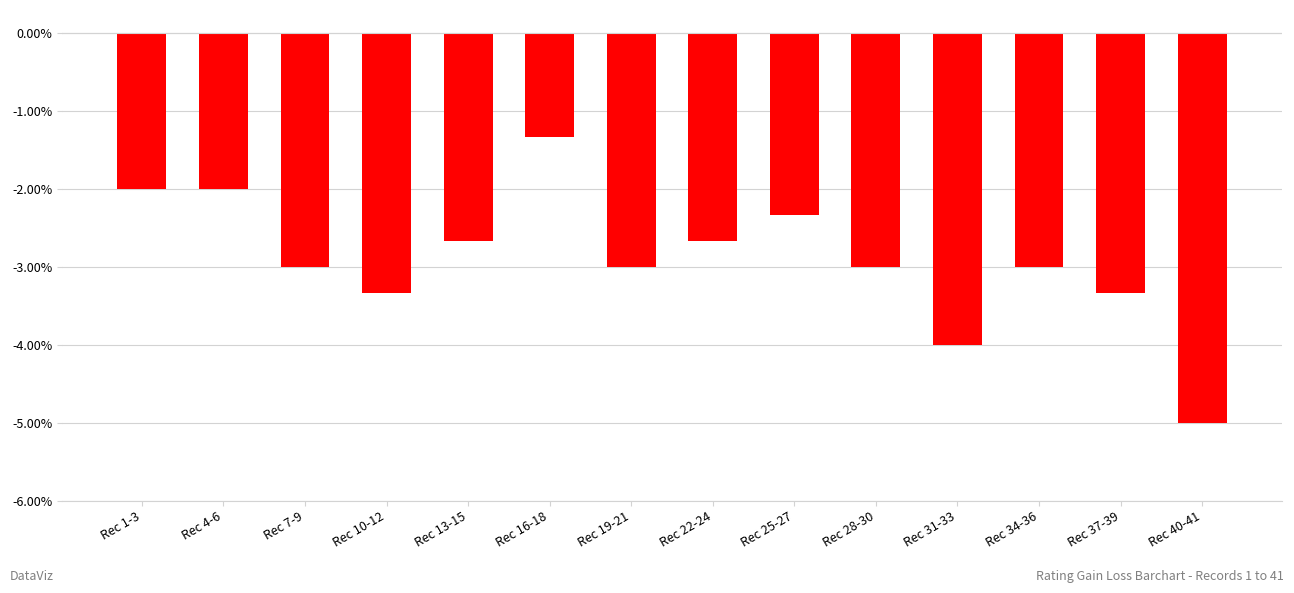

What is the change in value from Rec 25-27 to Rec 40-41?

-2.7